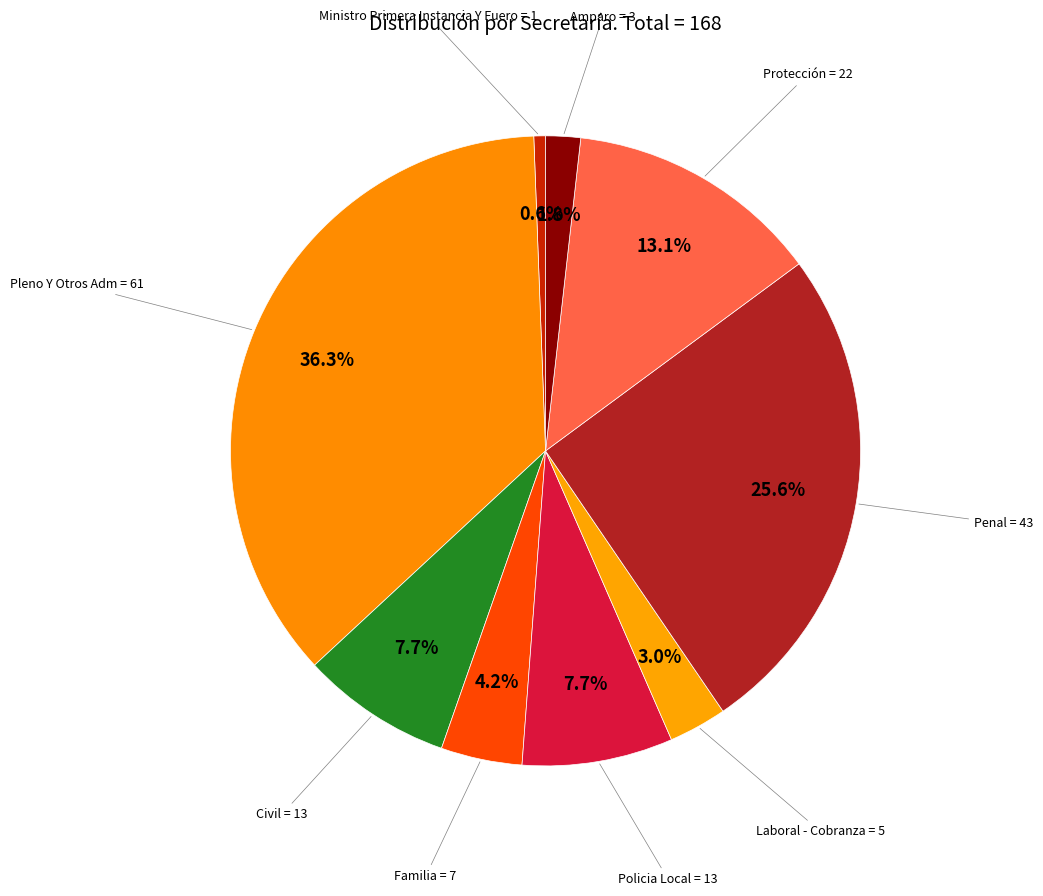

Is there any slice that represents more than half of the pie?

No